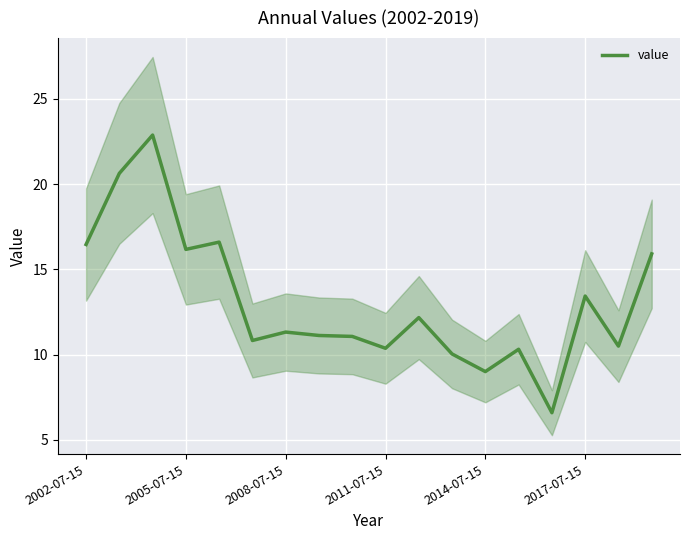

What is the difference between the maximum and minimum values?

16.3